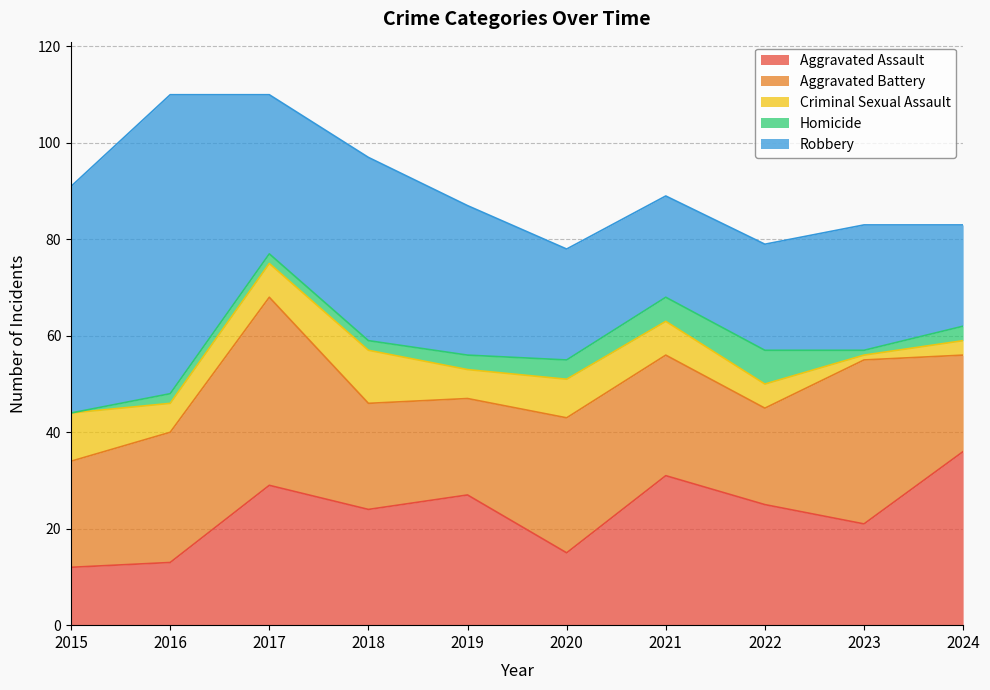

Rank the categories by Aggravated Assault value from lowest to highest.

2015, 2016, 2020, 2023, 2018, 2022, 2019, 2017, 2021, 2024